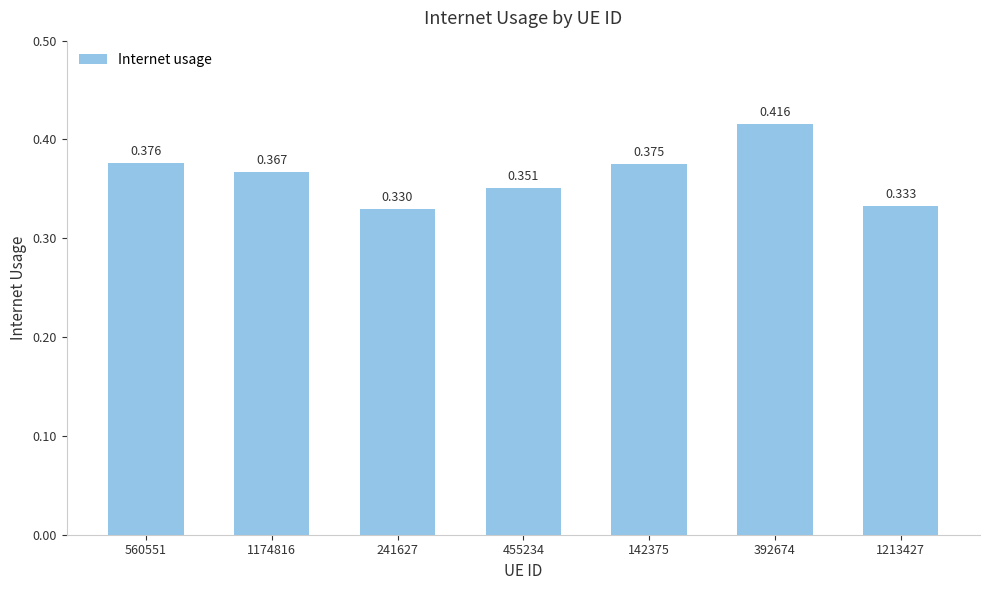

Reading left to right, transcribe all the data shown in this chart.

560551=0.4	1174816=0.4	241627=0.3	455234=0.4	142375=0.4	392674=0.4	1213427=0.3